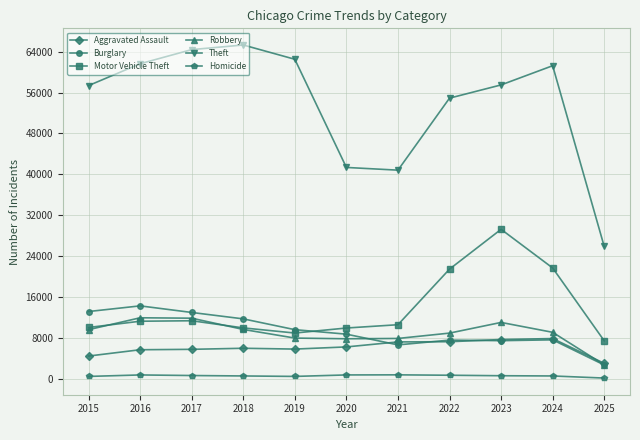

True or false: Homicide has a value of 632 at 2023.

True